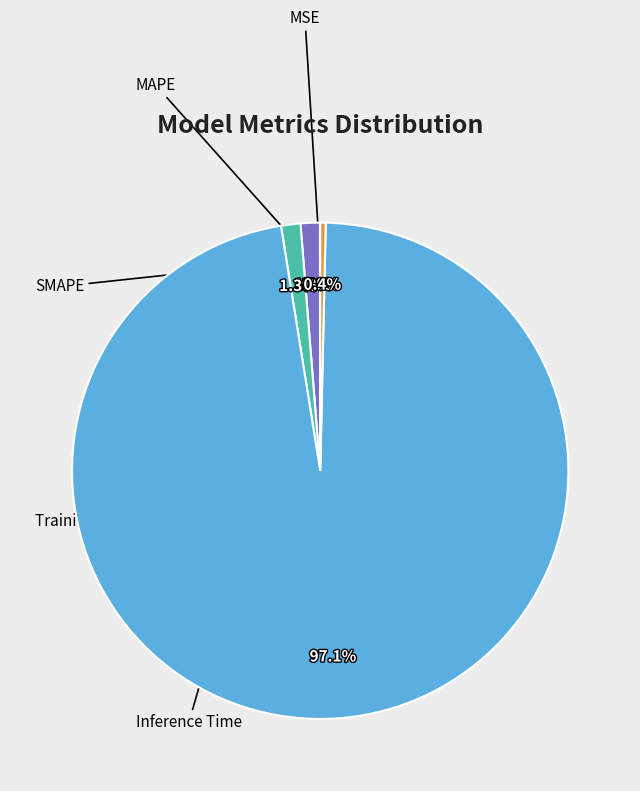

Is there any slice that represents more than half of the pie?

Yes